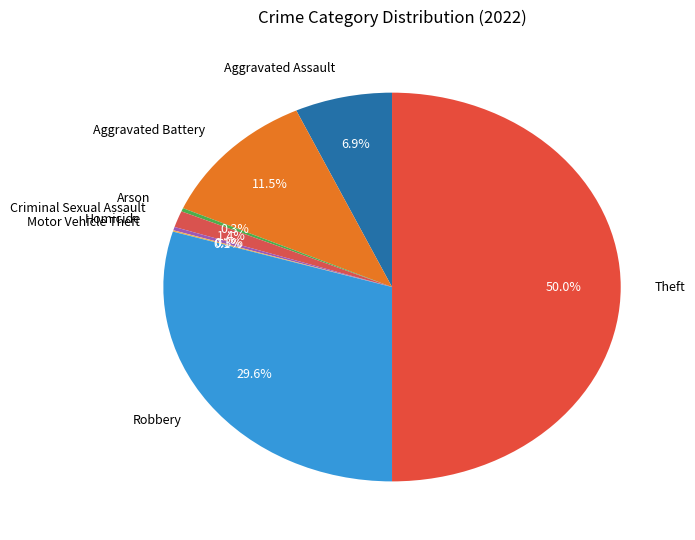

What is the largest slice in the pie chart?

Theft